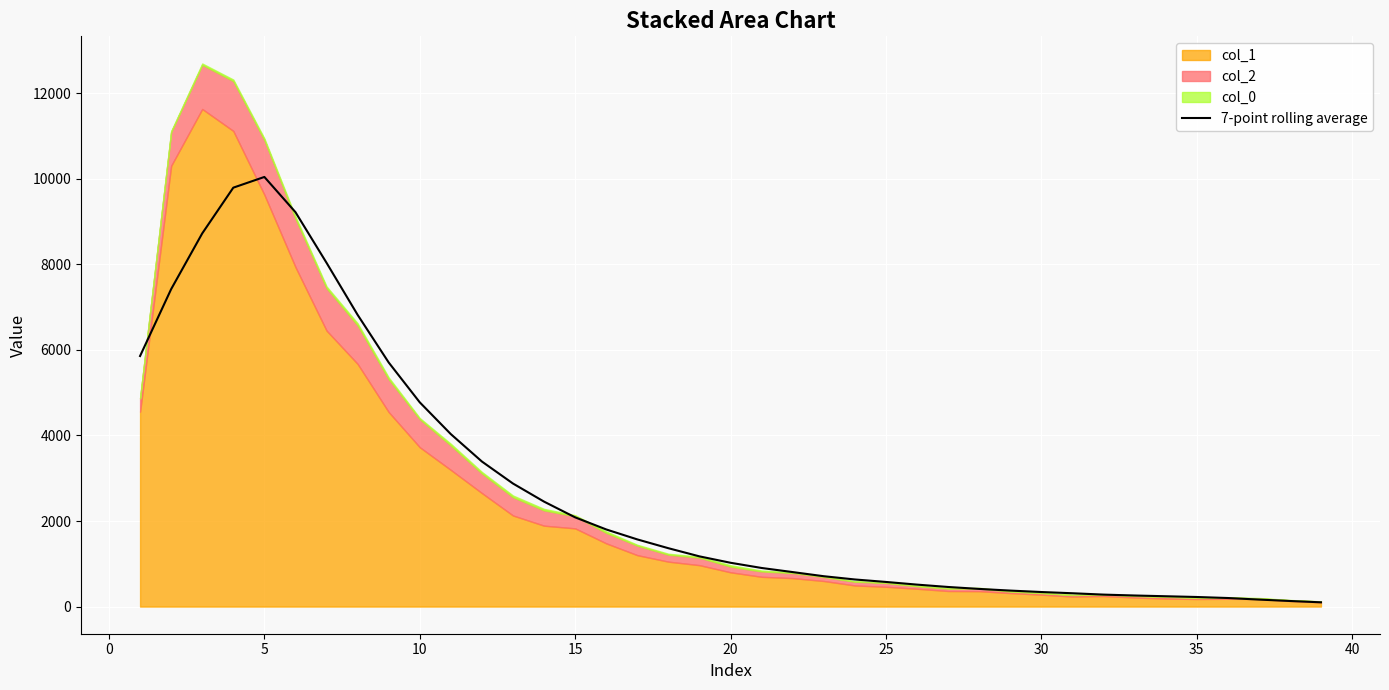

What is the maximum value for 7-point rolling average?

10041.9